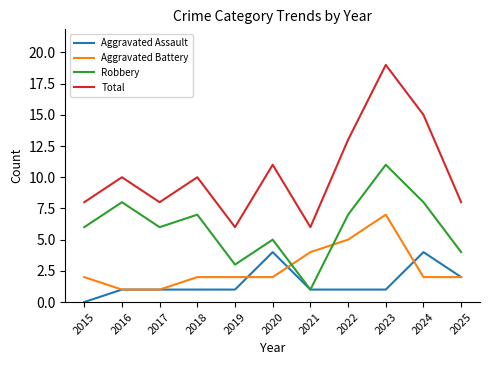

Is the value of Aggravated Battery at 2016 greater than the value of Aggravated Assault at 2020?

No